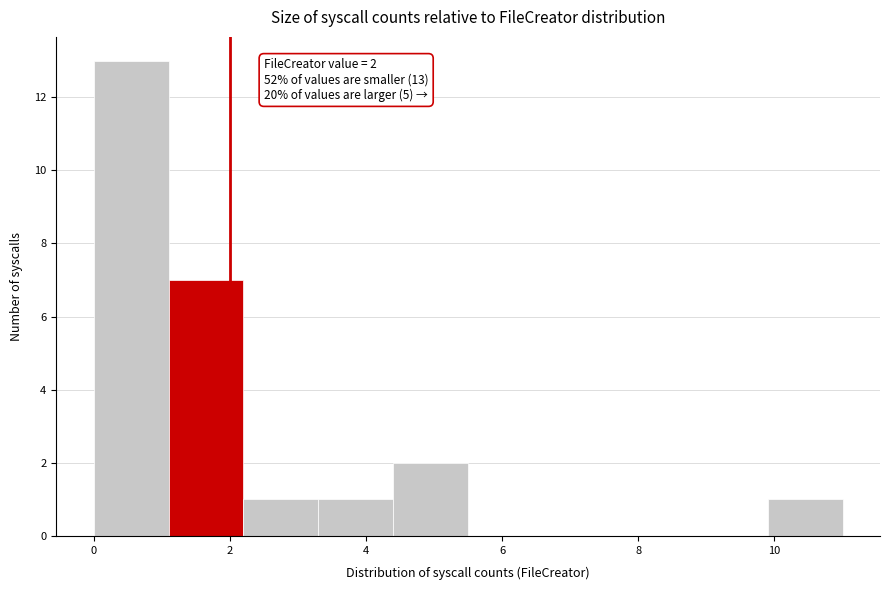

Over which range of the x-axis is the bar tallest?

0.0 to 1.1